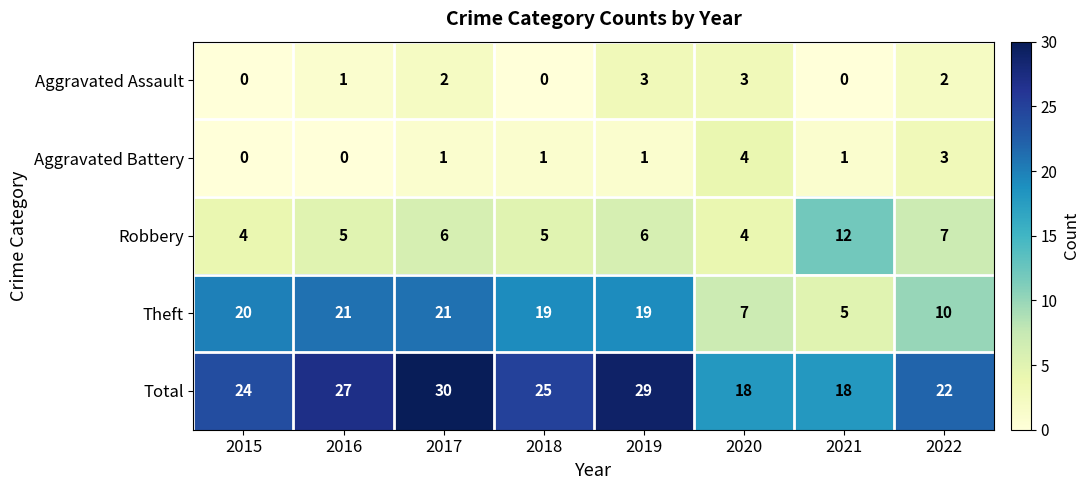

List the series in order of their peak value, highest first.

Total, Theft, Robbery, Aggravated Battery, Aggravated Assault